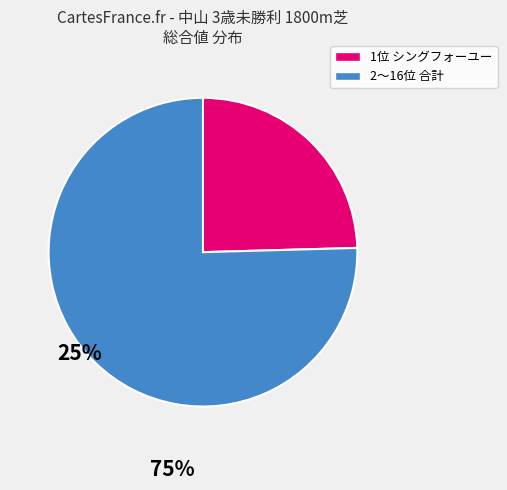

Is there a majority slice in this chart?

Yes